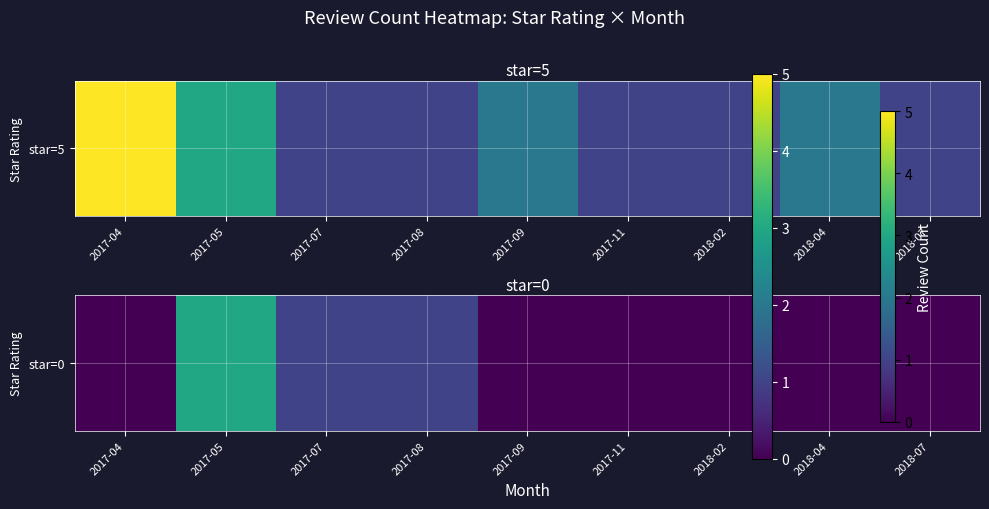

Reading left to right, extract all data points from this chart.

2017-04=0	2017-05=3	2017-07=1	2017-08=1	2017-09=0	2017-11=0	2018-02=0	2018-04=0	2018-07=0